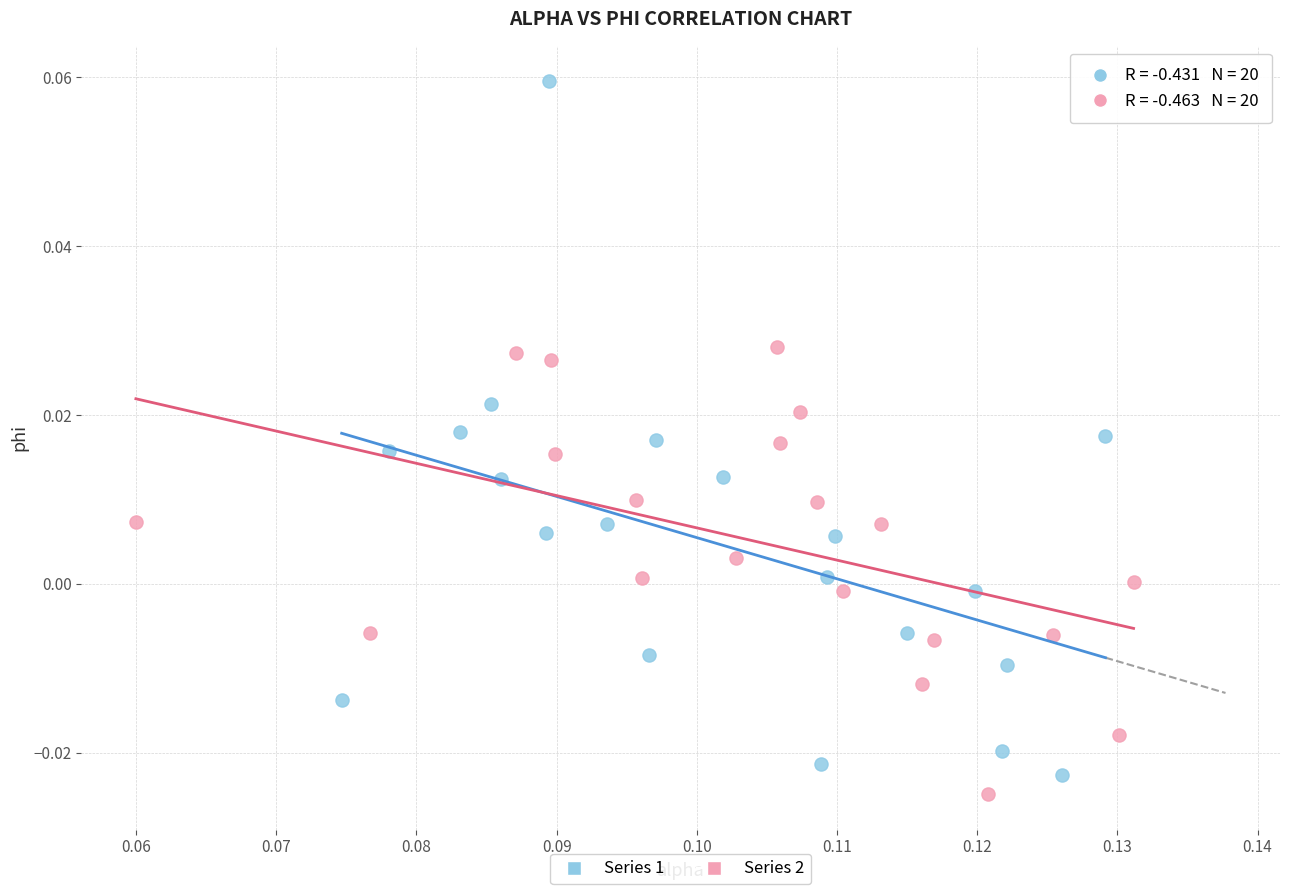

What are all the series names shown in the legend?

Series 1, Series 2